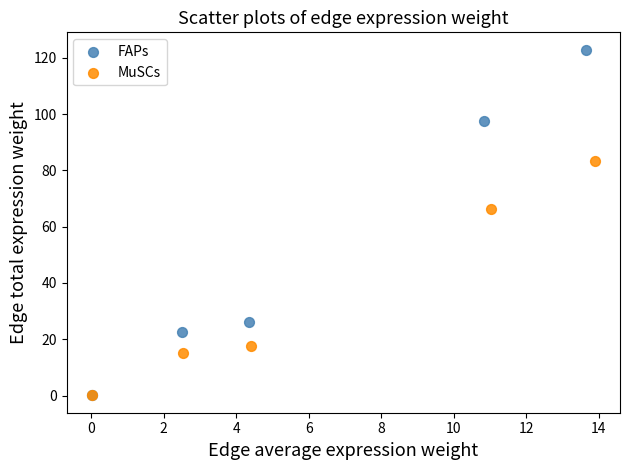

Which series contains the highest Y value?

FAPs